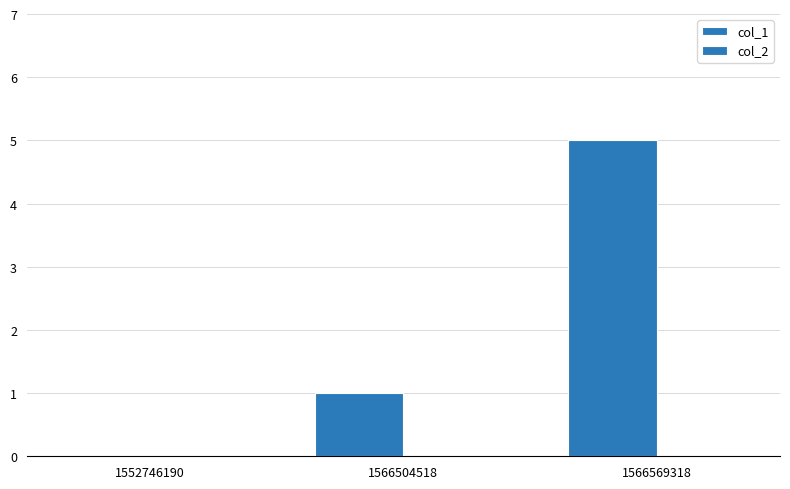

How many data points does each series have?

3